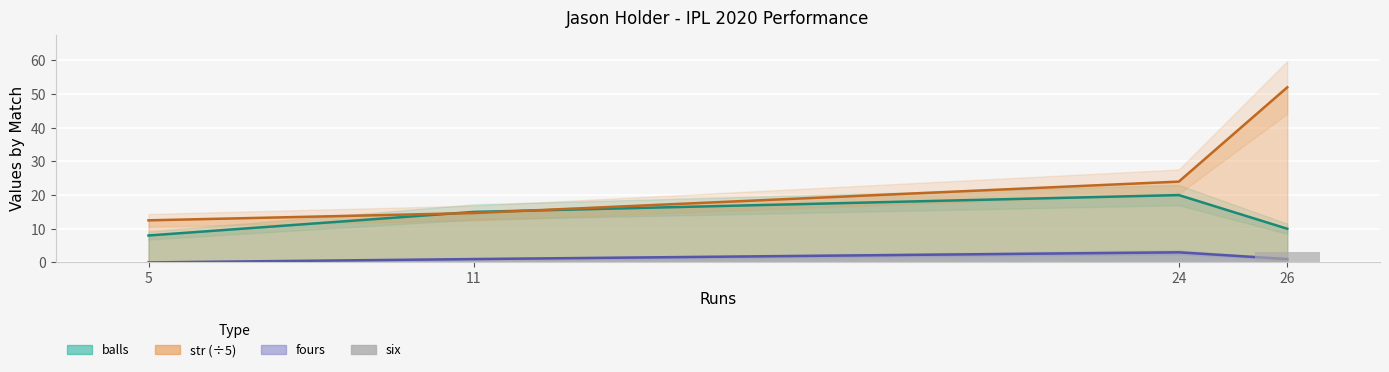

Is it true that the value at 26 is 1?

False